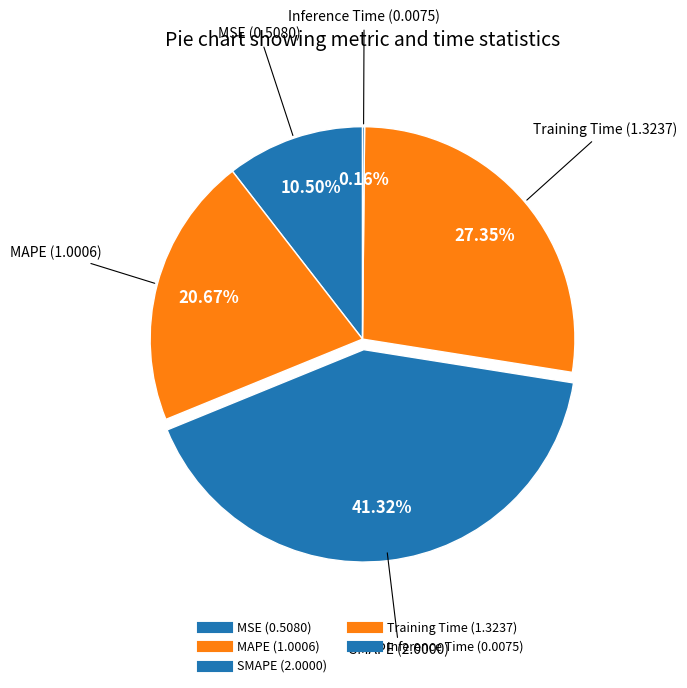

What percentage do Inference Time and MSE together represent?

10.7%